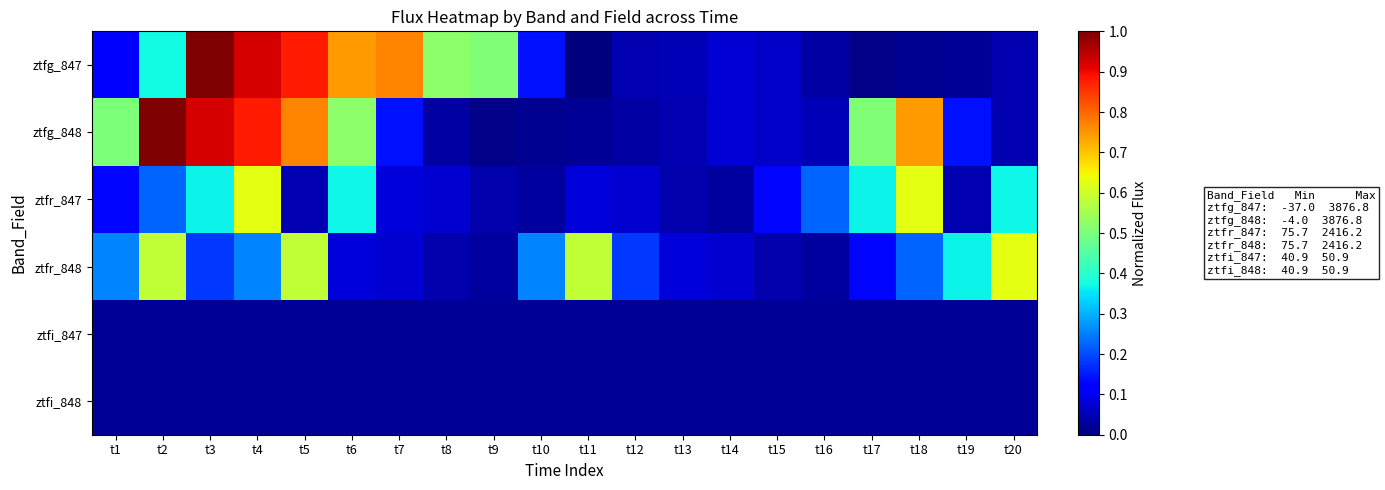

Which series has the largest total across all categories?

ztfg_848